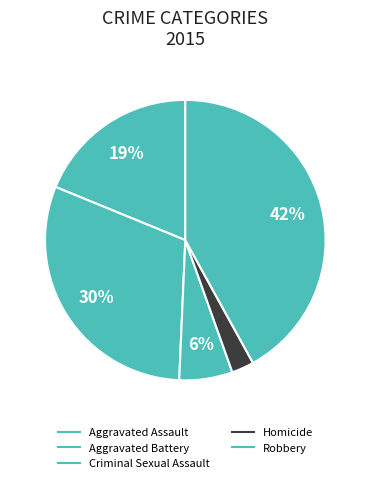

How many segments does this pie chart have?

5